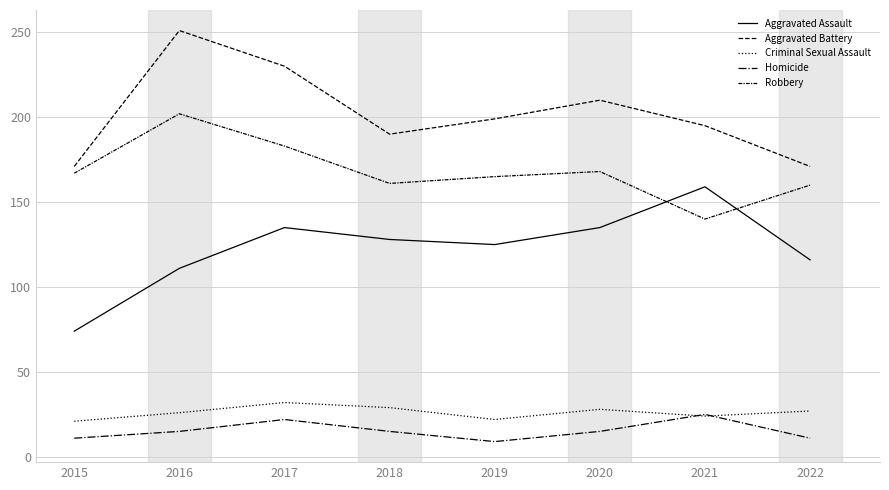

How many lines are shown in the chart?

5